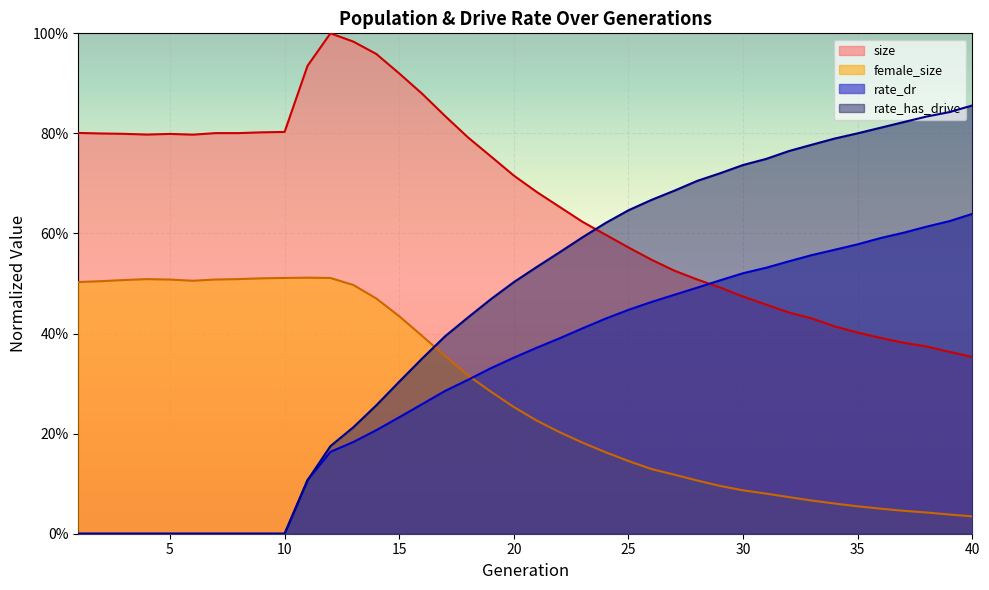

How many values in rate_dr are above zero?

30